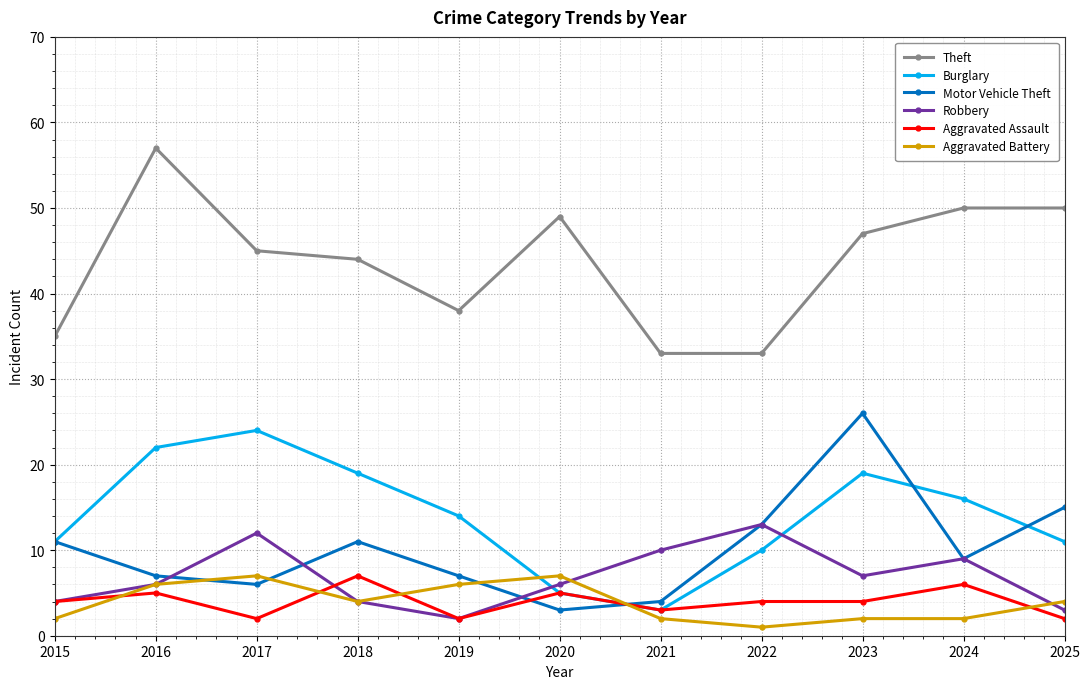

What is the value of the Burglary point at the 1st from the left?

11